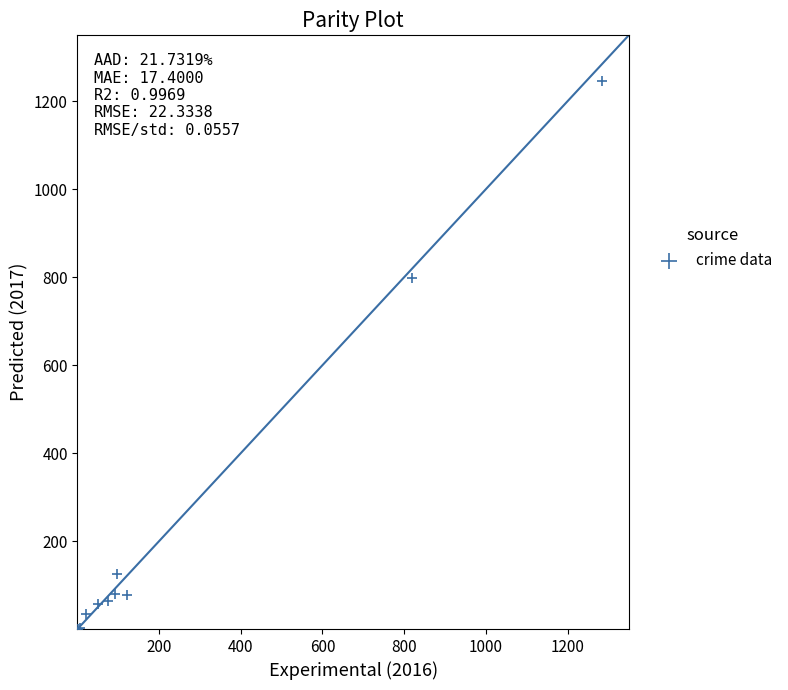

What Y value in the scatter plot is closest to 623?

799